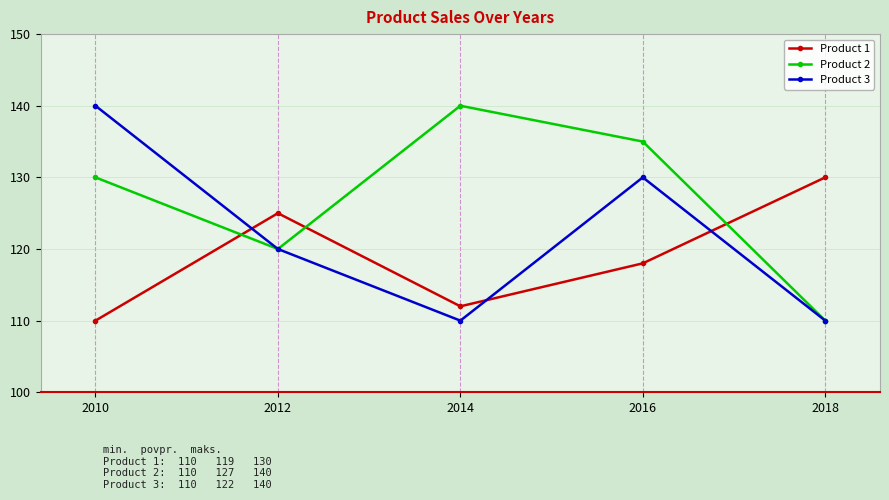

How many values in the Product 1 series are below 118?

2